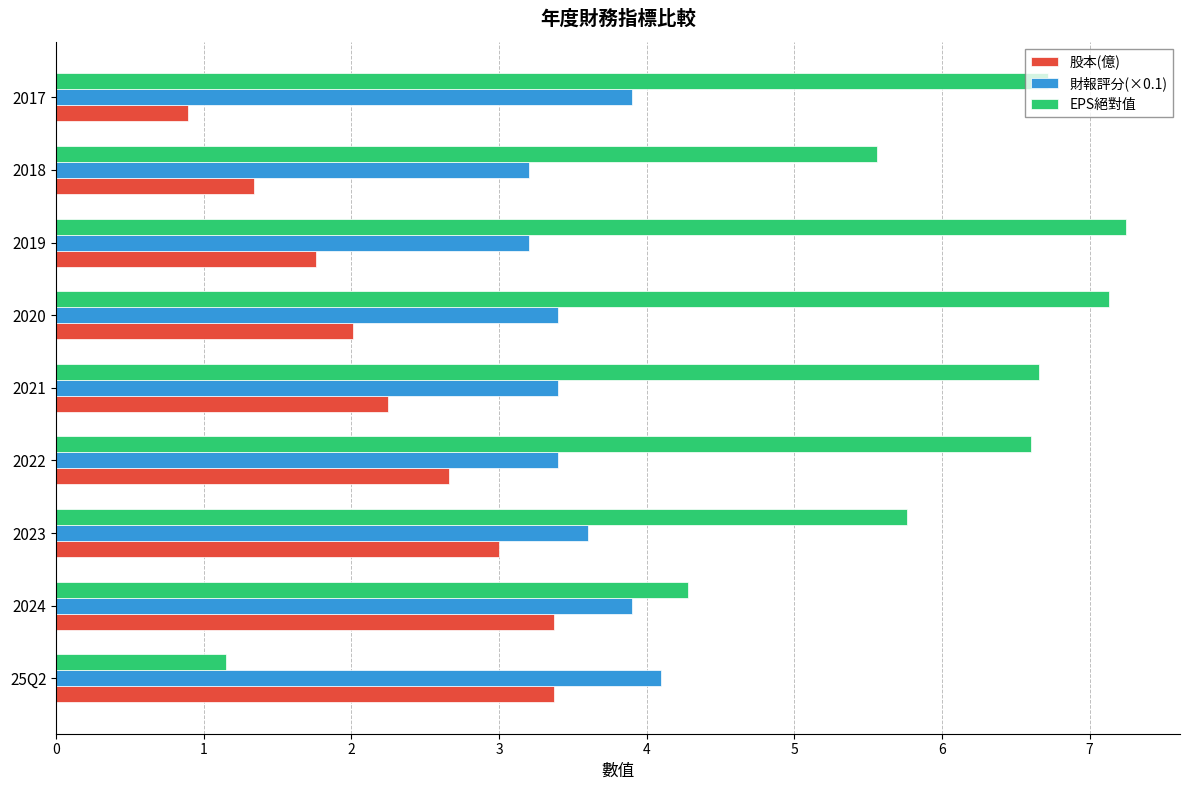

How many data points does each series have?

9